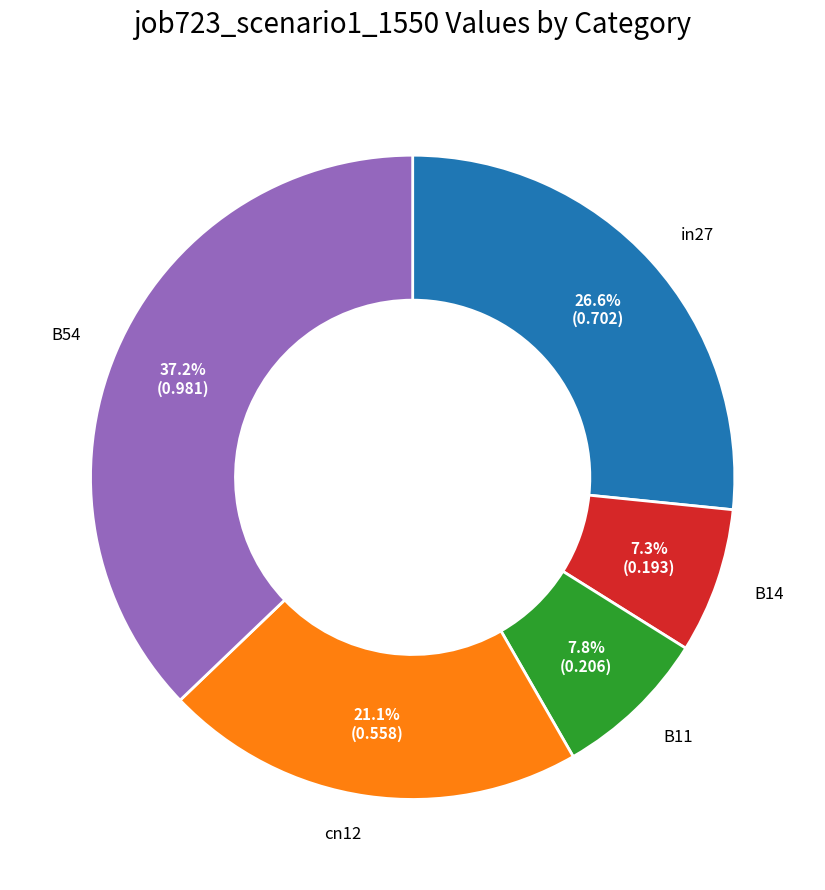

Is there any slice that represents more than half of the pie?

No